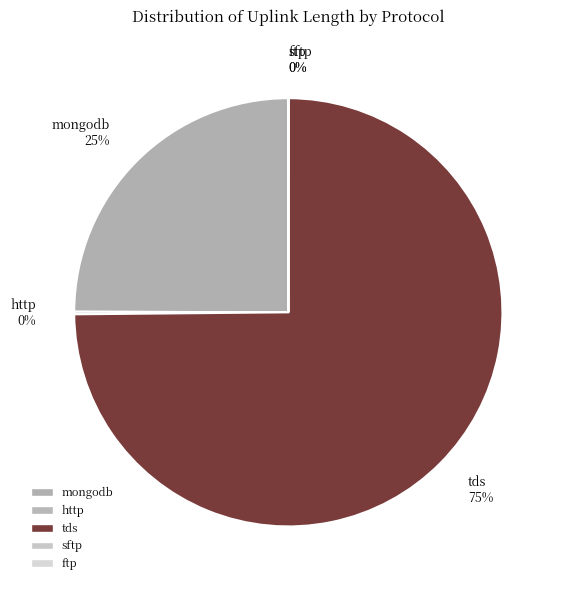

To the nearest percent, what portion does tds 75% represent?

75%